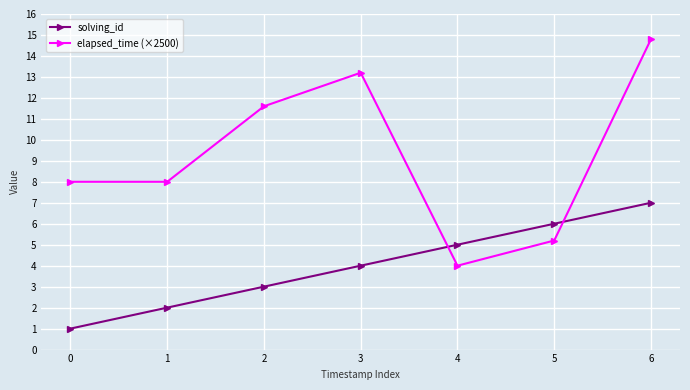

List the series in order of their peak value, lowest first.

solving_id, elapsed_time (×2500)